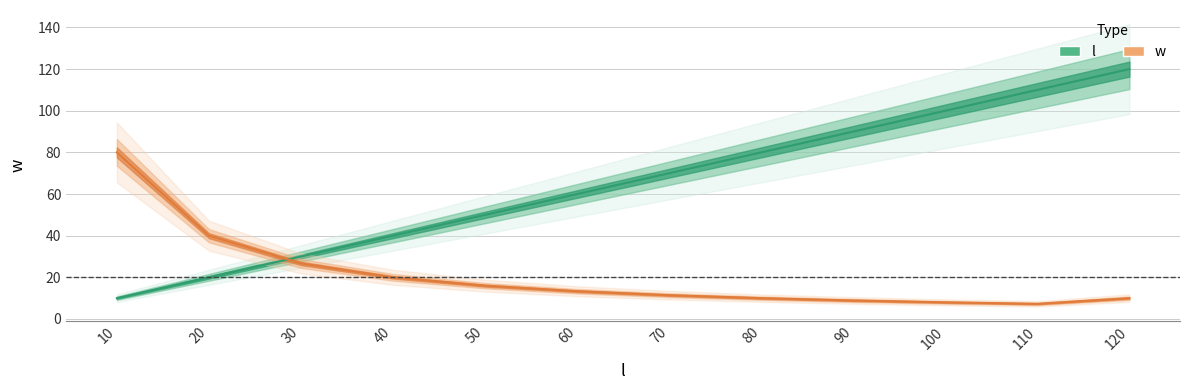

Is the value of w at 120 greater than the value of l at 100?

No